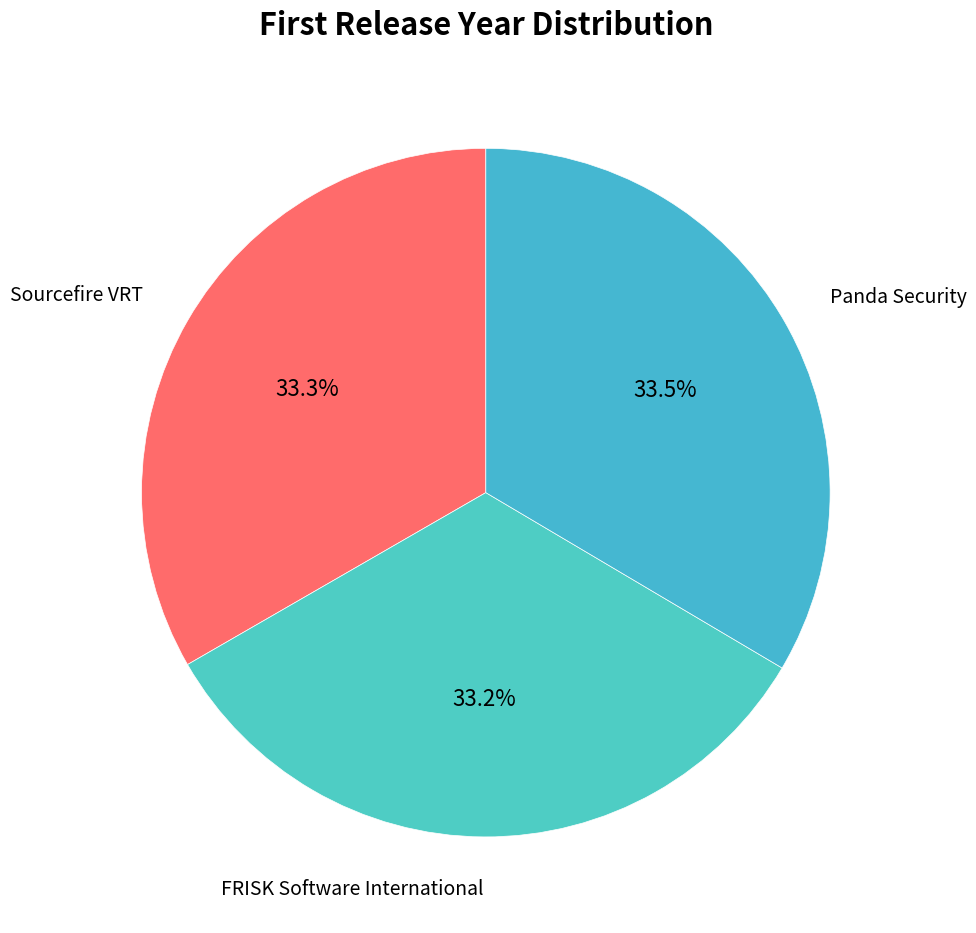

Approximately how many times larger is the value at Panda Security compared to Sourcefire VRT?

1.0